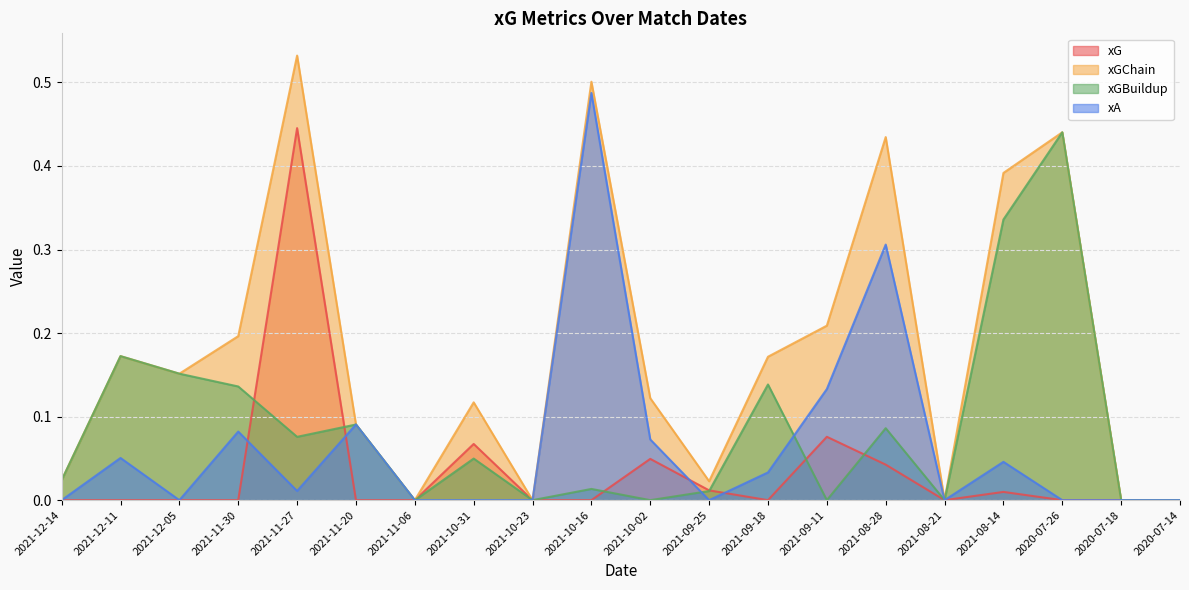

Which category has the lowest value across all series?

2021-12-14